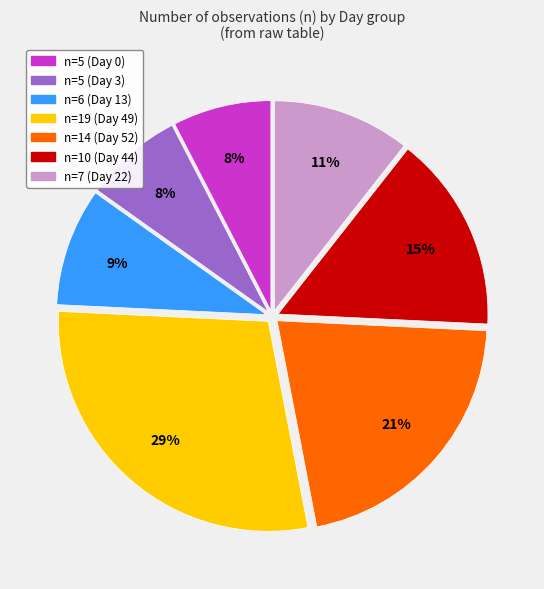

Which category has the biggest portion of the pie?

n=19 (Day 49)